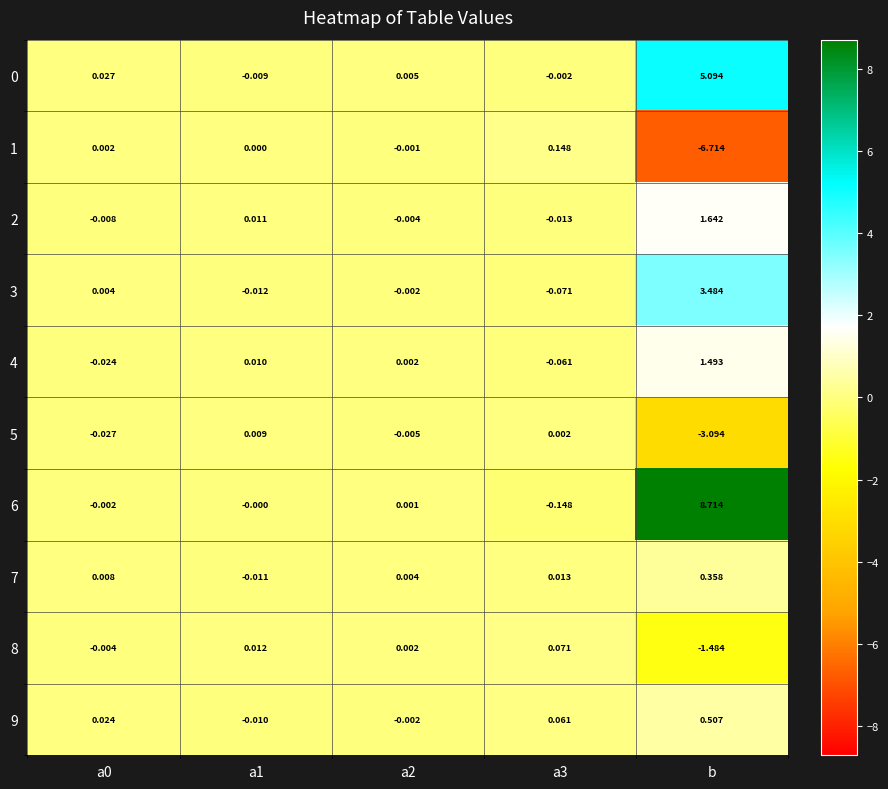

Is the value of 7 at b greater than the value of 2 at a3?

Yes